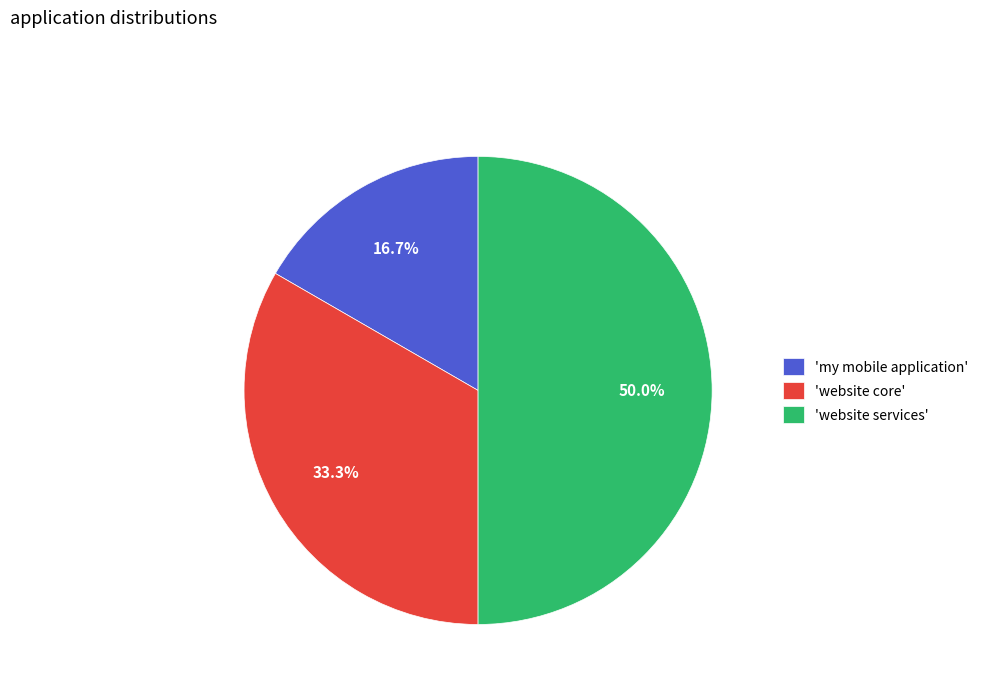

Rank the categories by value from highest to lowest.

'website services', 'website core', 'my mobile application'